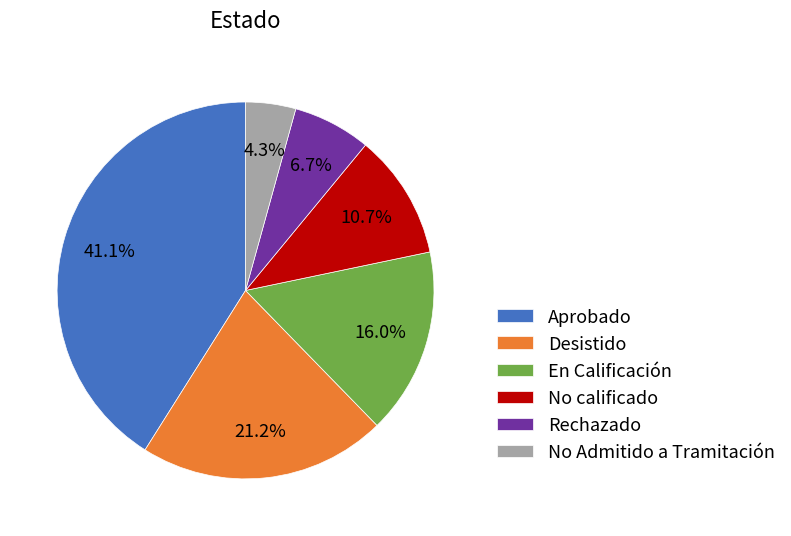

Does any single category account for the majority?

No